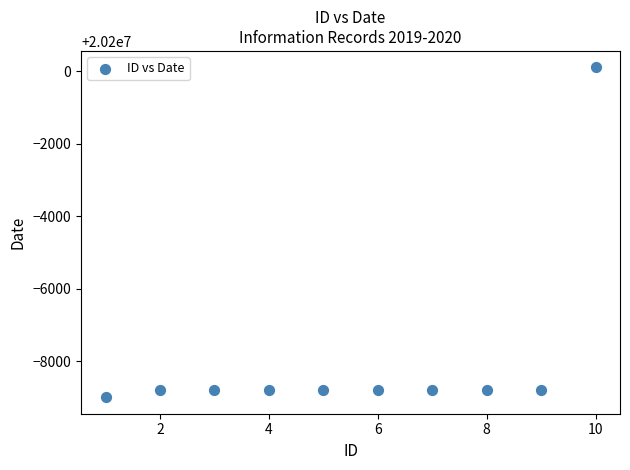

What is the average X value?

6